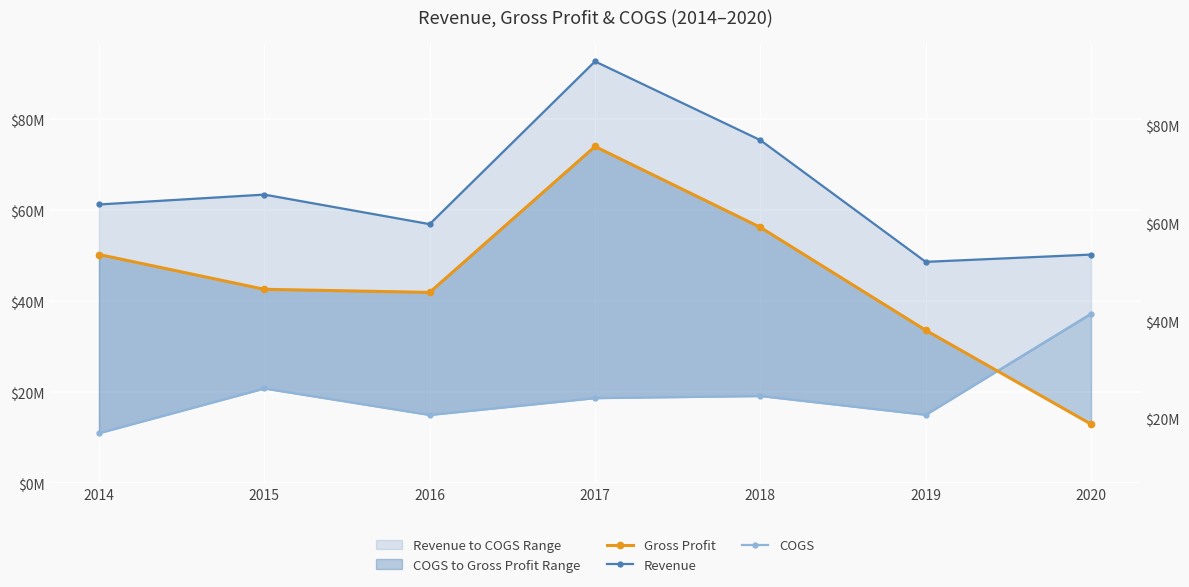

True or false: COGS has more than 1 points higher than both neighbors.

True